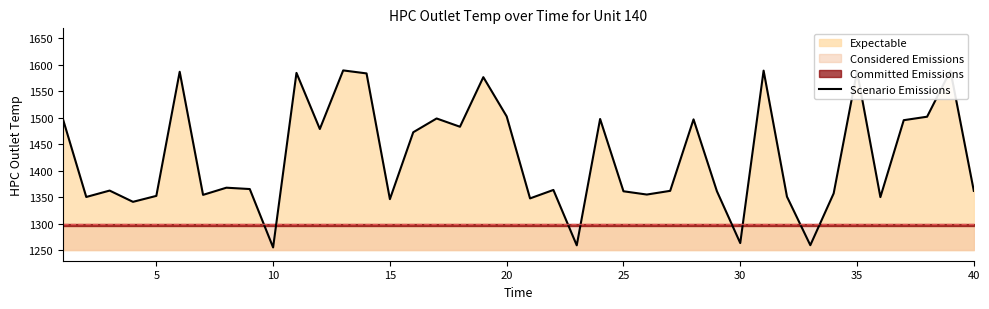

What is the difference between the second highest and minimum values?

333.9